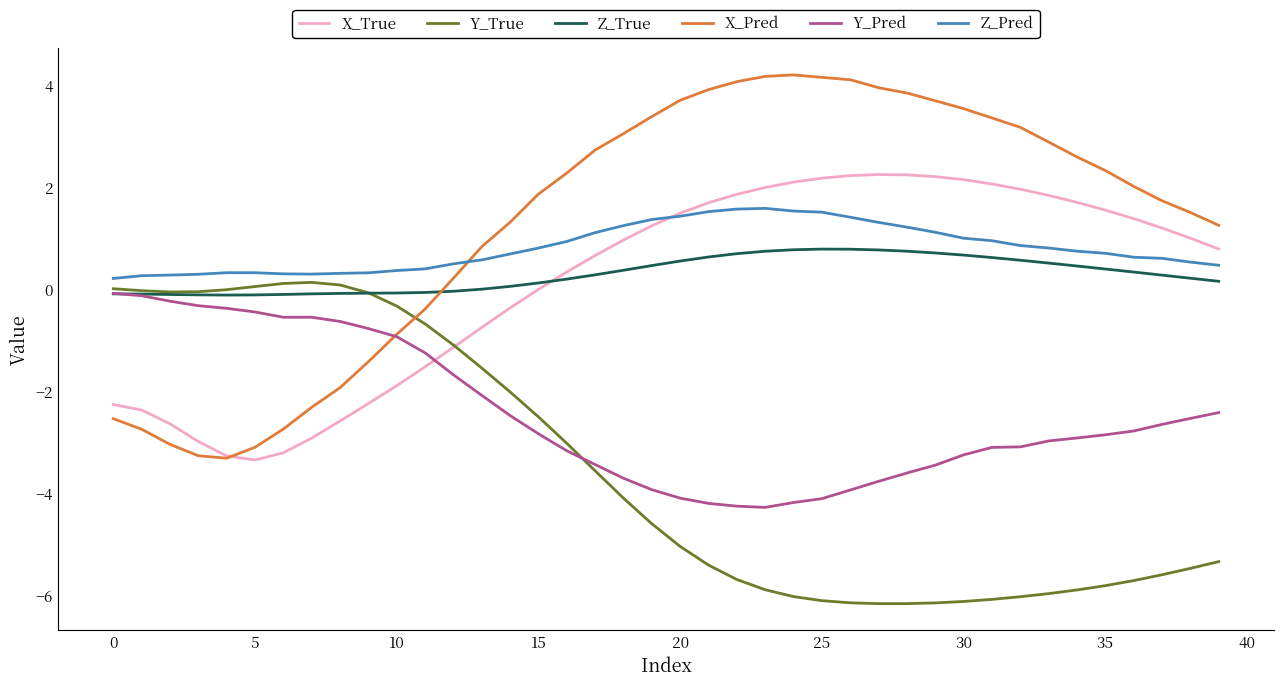

What is the sum of all Z_True values?

11.7